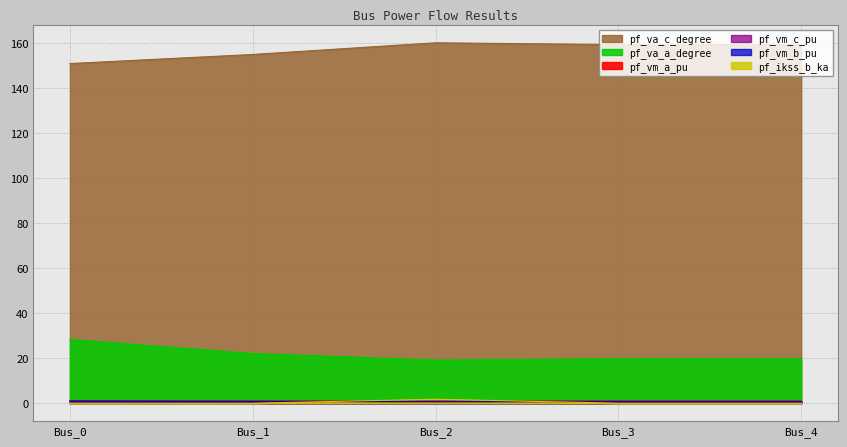

Which category has the highest value in the pf_va_a_degree series?

Bus_0